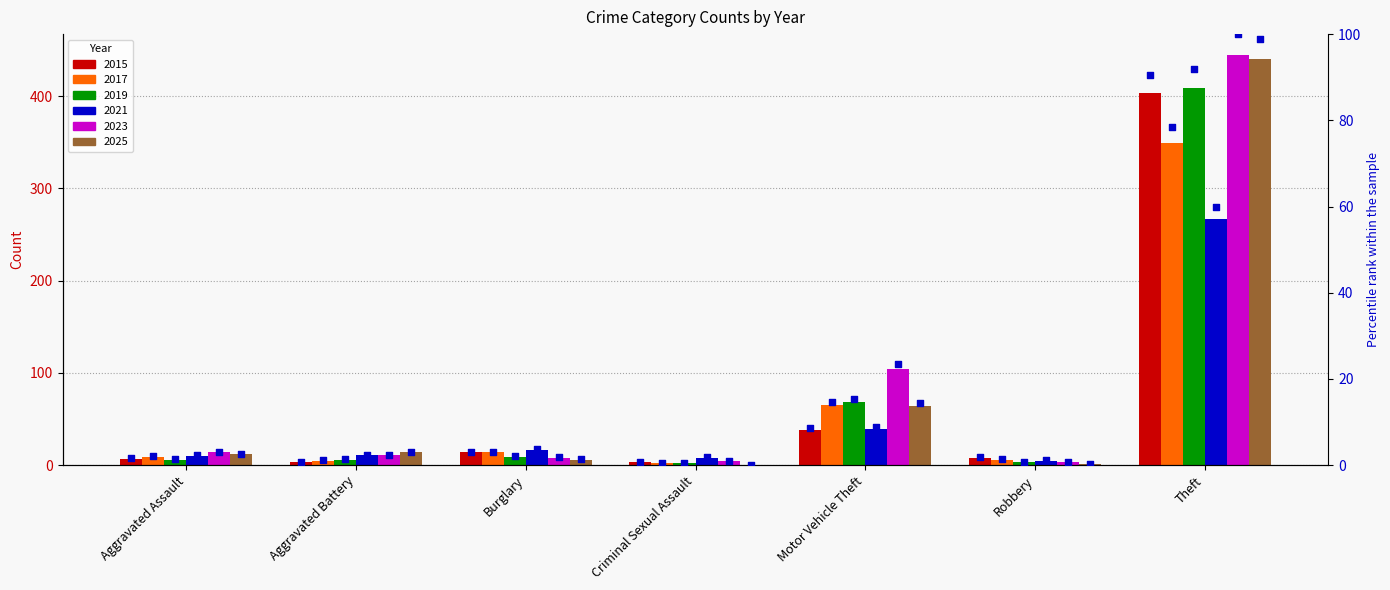

Approximately how many times larger is the value at Burglary compared to Robbery?

1.8